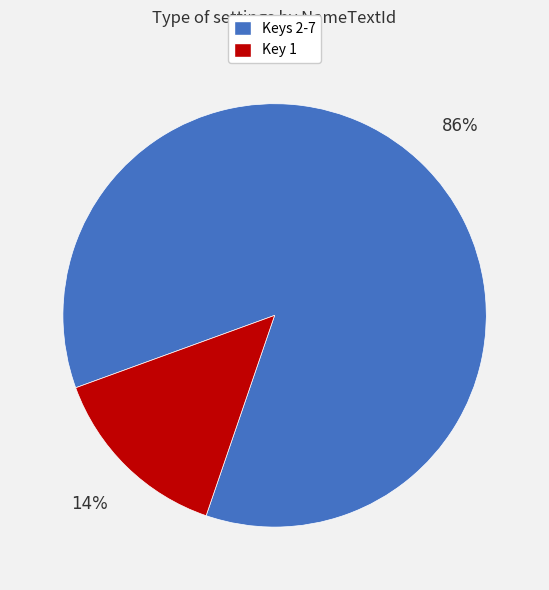

How many slices are in this pie chart?

2